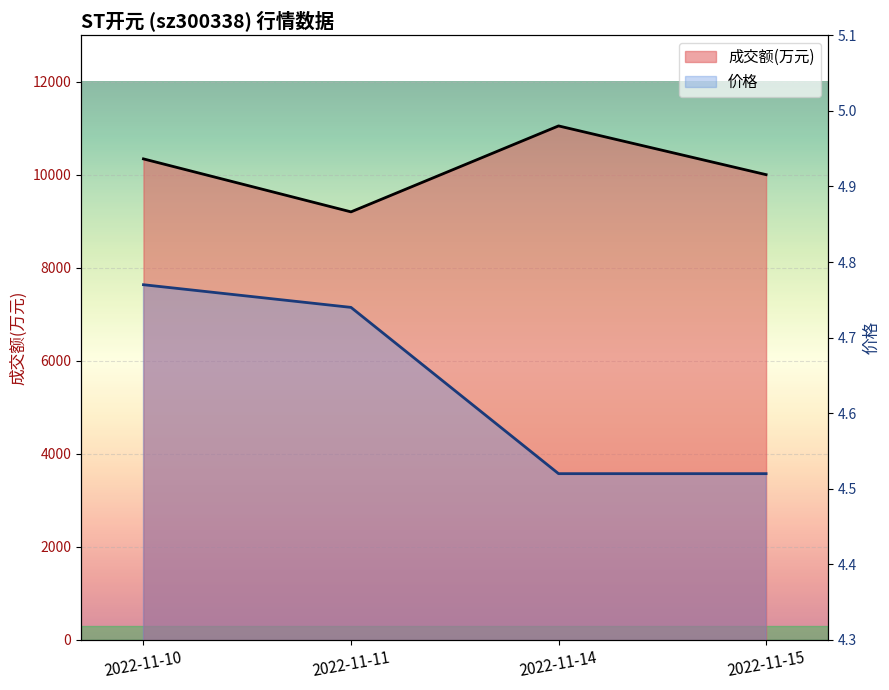

Between 2022-11-14 and 2022-11-15, which series saw the biggest shift?

成交额(万元)